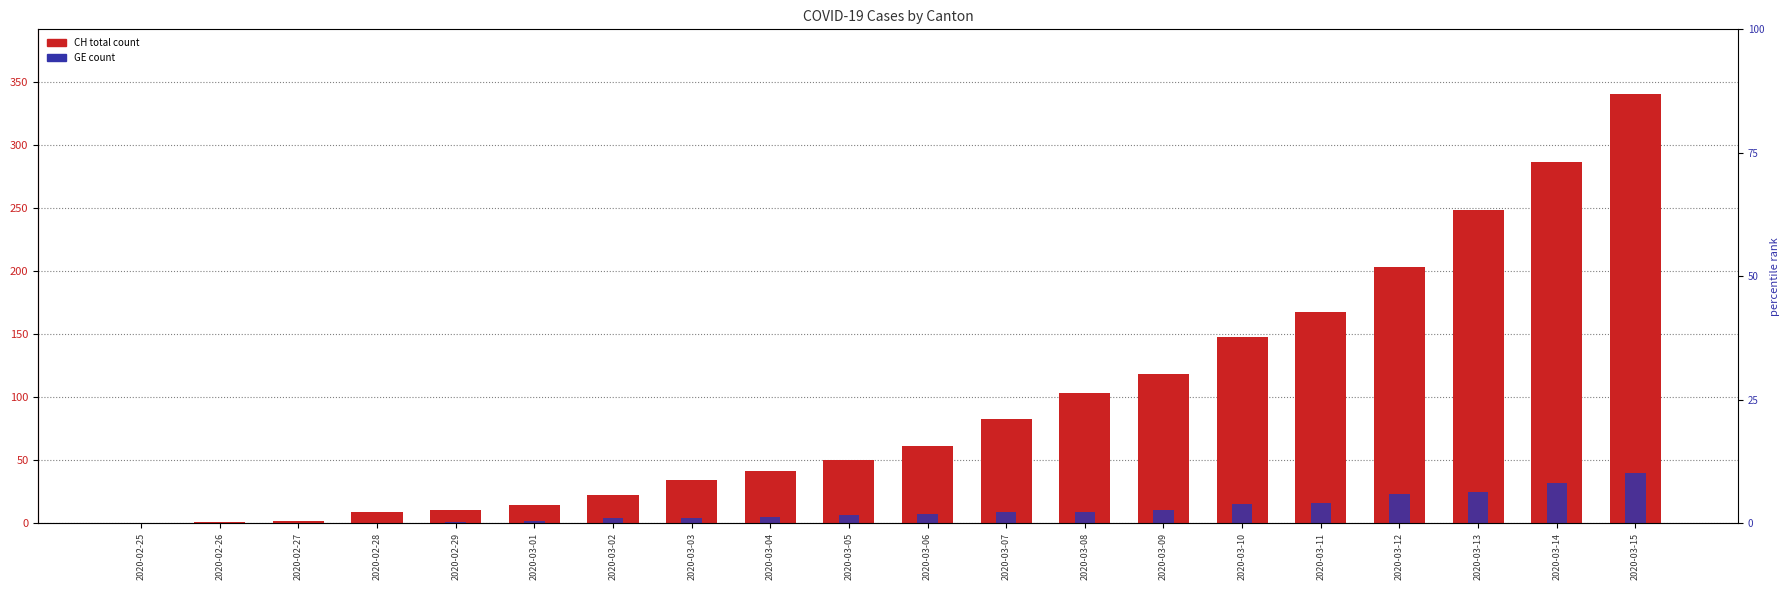

Count the number of data series in this chart.

2